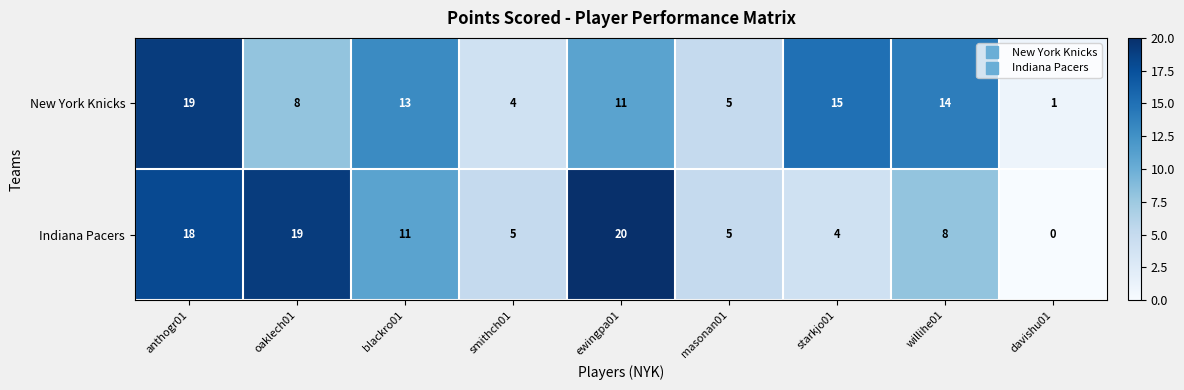

What value does the Indiana Pacers series have at oaklech01, to the nearest 10?

20